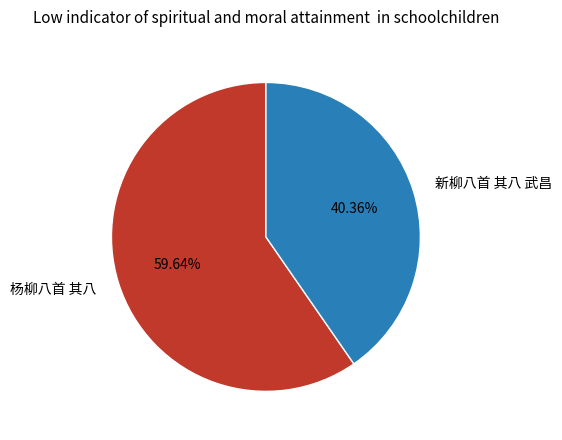

Is it true that 新柳八首 其八 武昌 is 40% of the pie?

True